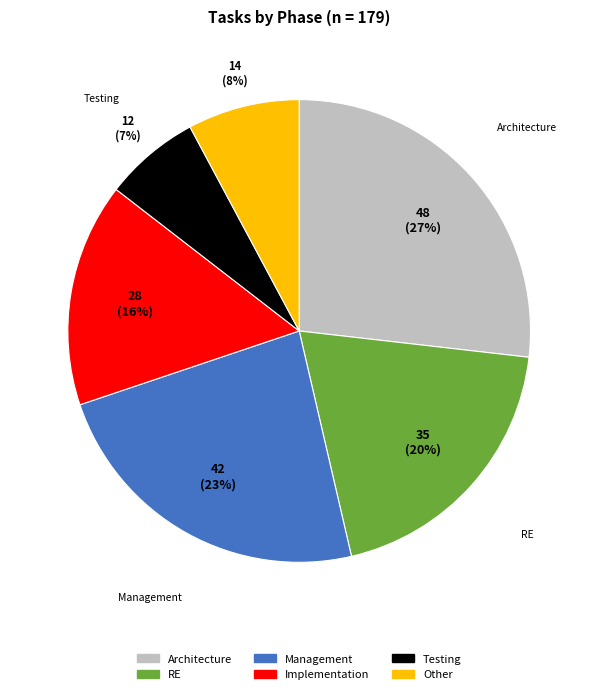

Rank the categories by value from highest to lowest.

Architecture, Management, RE, Implementation, Other, Testing